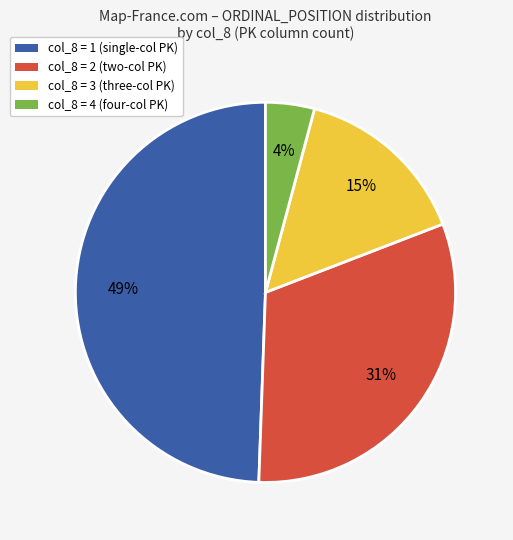

Between col_8 = 1 (single-col PK) and col_8 = 2 (two-col PK), which is larger?

col_8 = 1 (single-col PK)